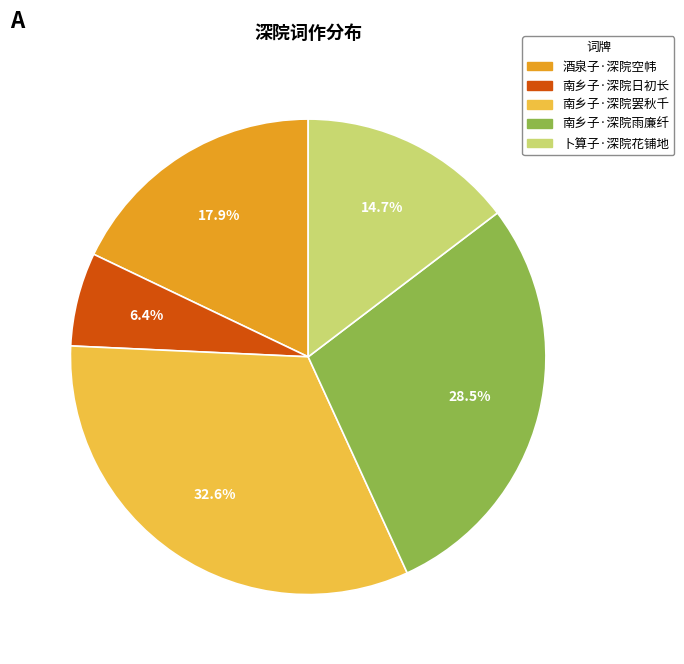

Is there a majority slice in this chart?

No